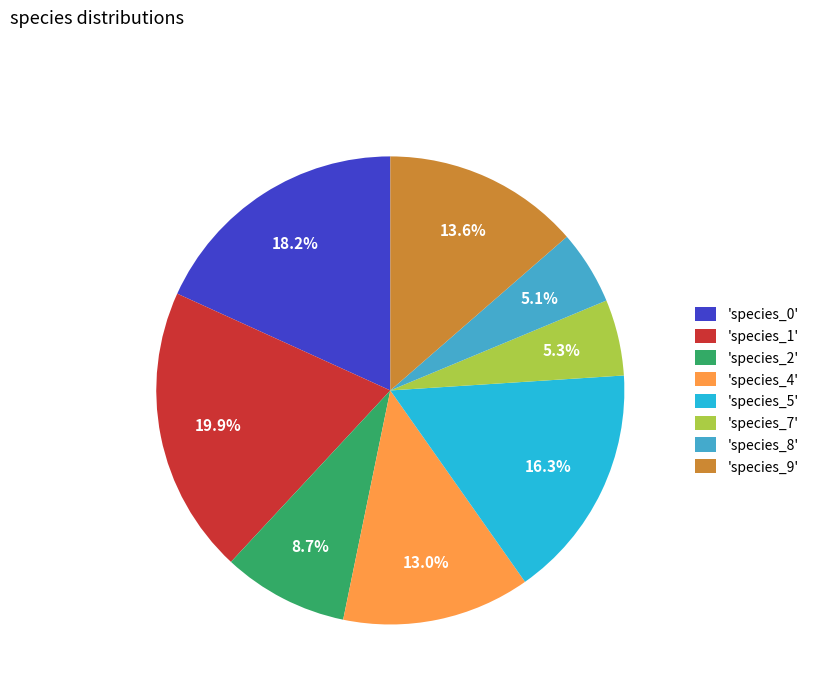

Count the number of slices in the pie.

8